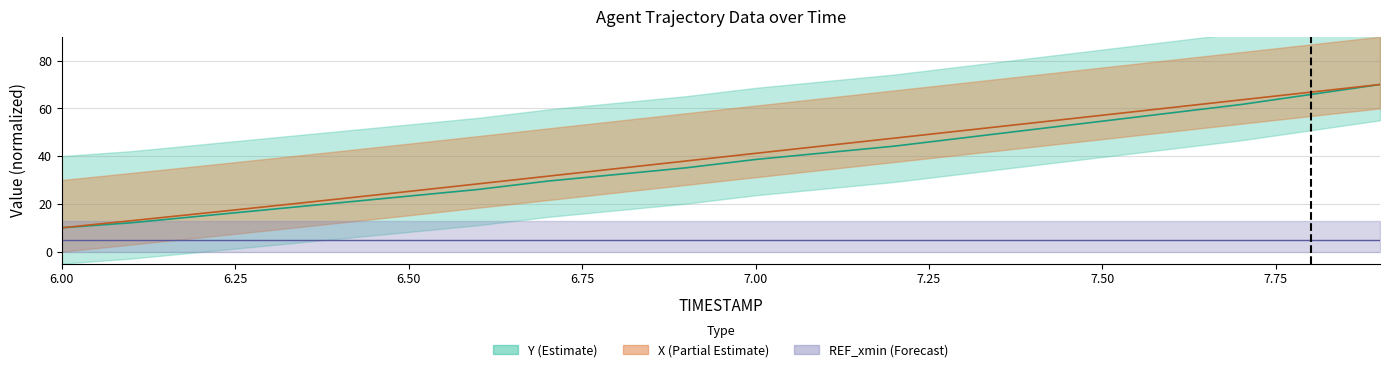

Is the value of X at 6.7 greater than the value of Y at 6.0?

Yes